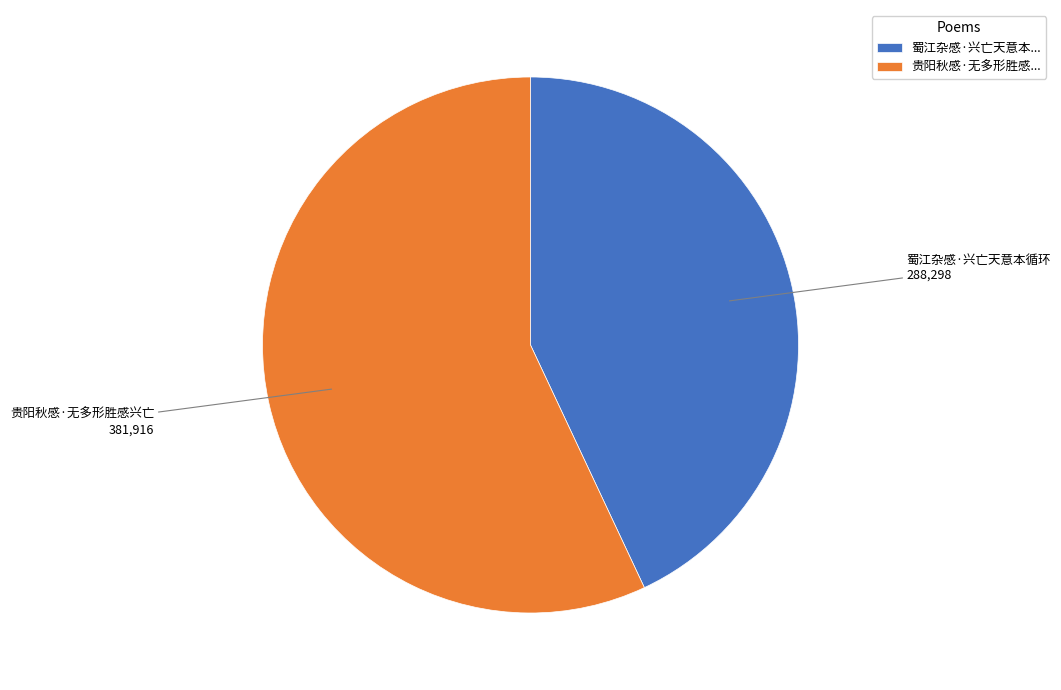

Which slice represents more than half of the pie?

贵阳秋感·无多形胜感兴亡